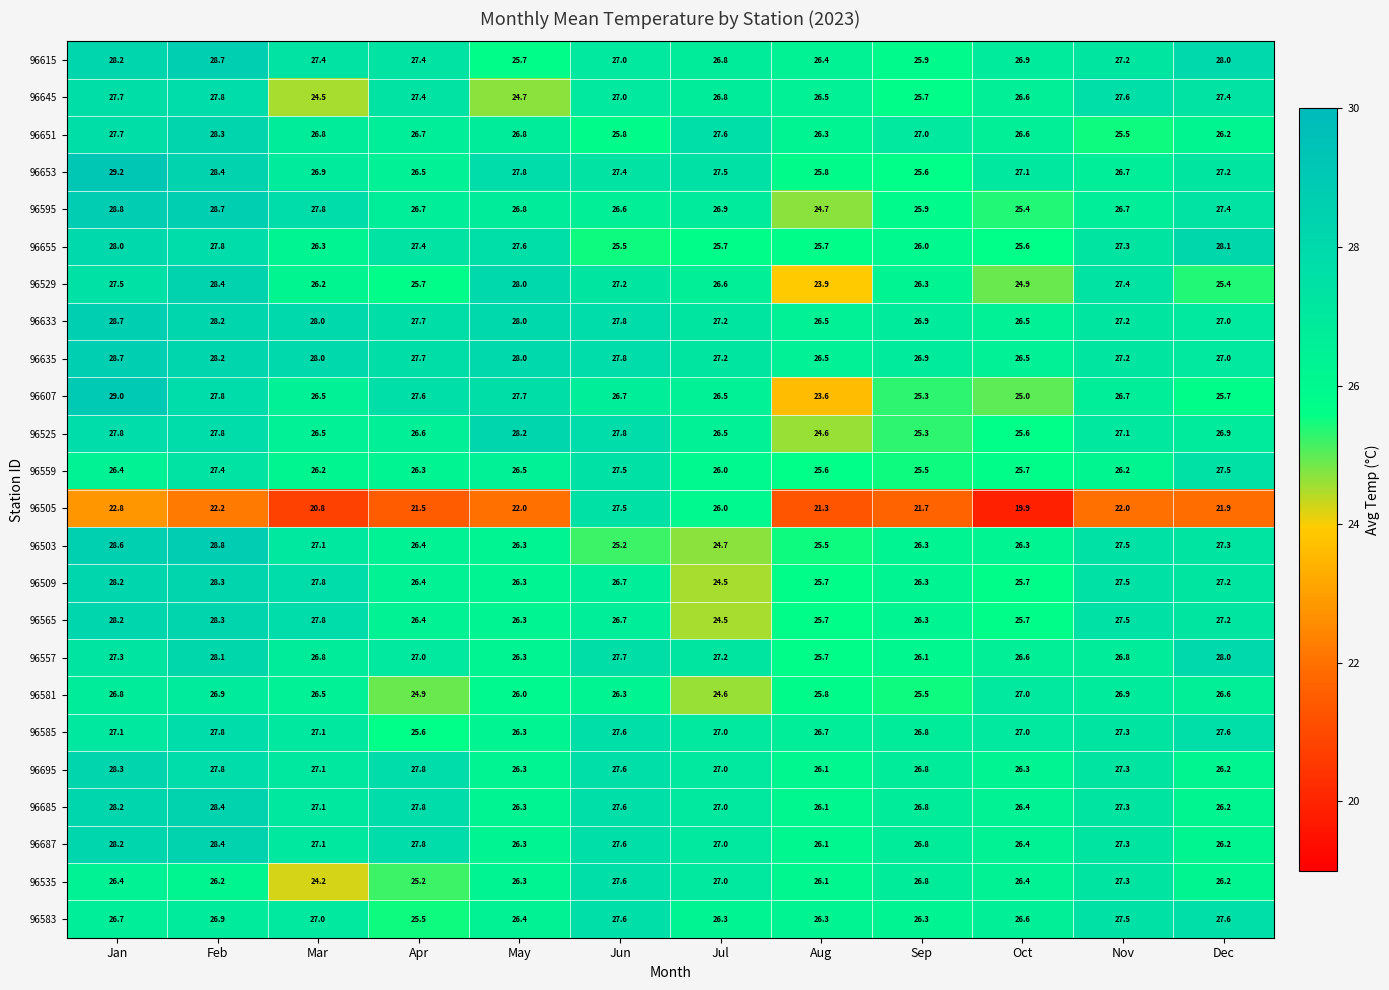

At which category is the sum across all series the highest?

Feb